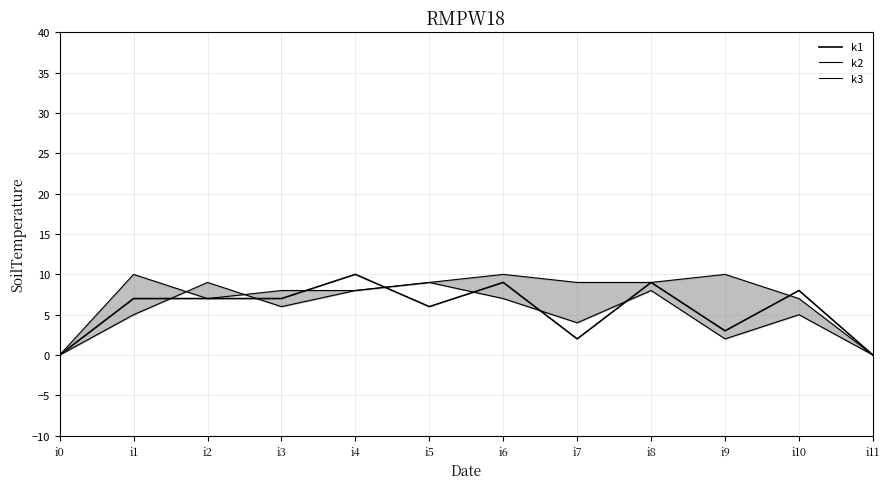

At which category does k1 reach its first local peak?

i4